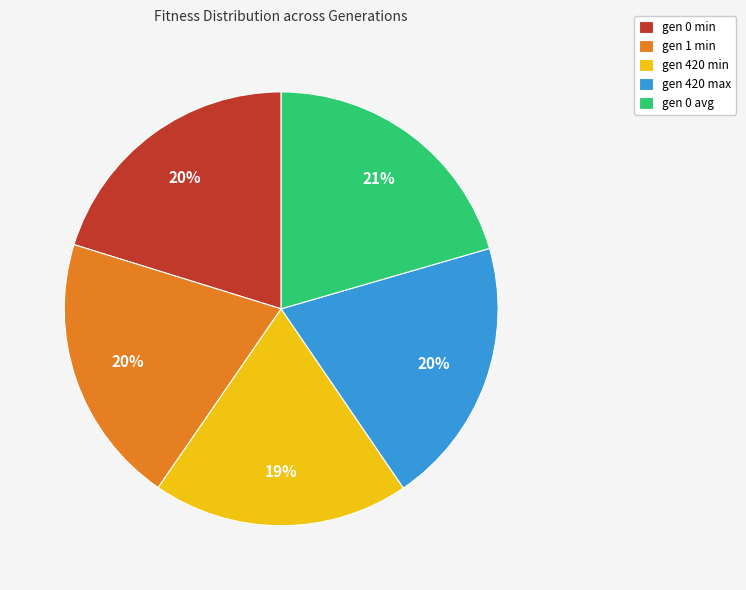

To the nearest percent, what is the average slice percentage?

20%